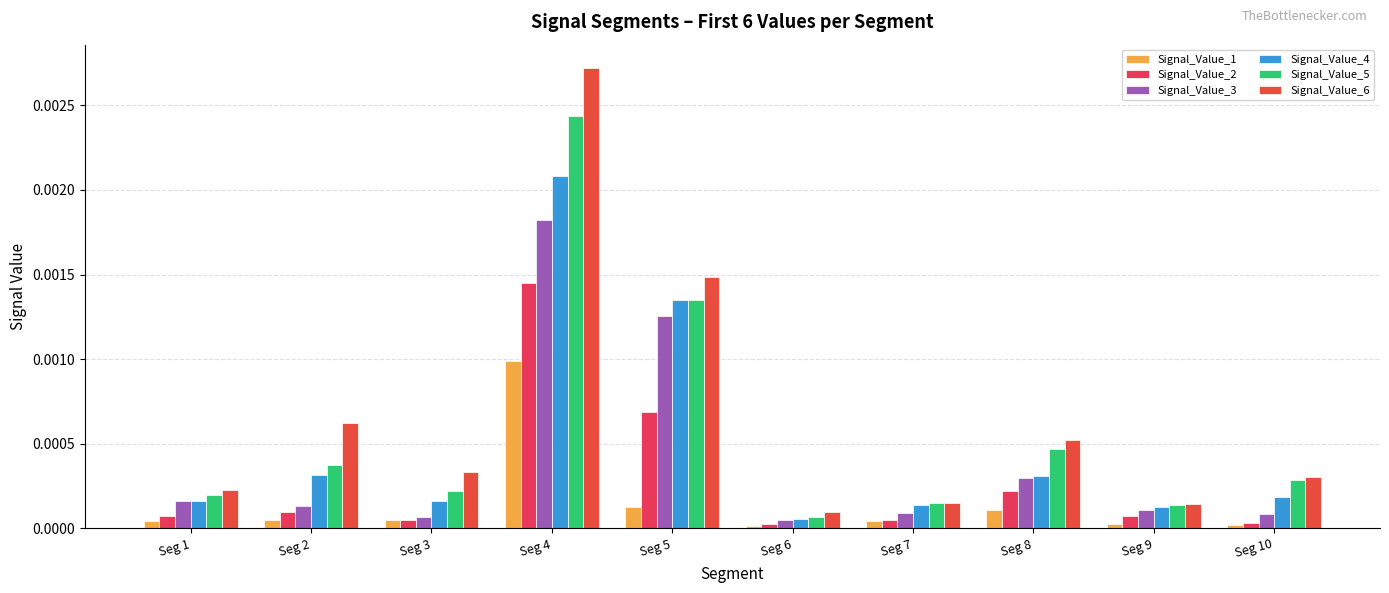

What are all the series names shown in the legend?

Signal_Value_1, Signal_Value_2, Signal_Value_3, Signal_Value_4, Signal_Value_5, Signal_Value_6